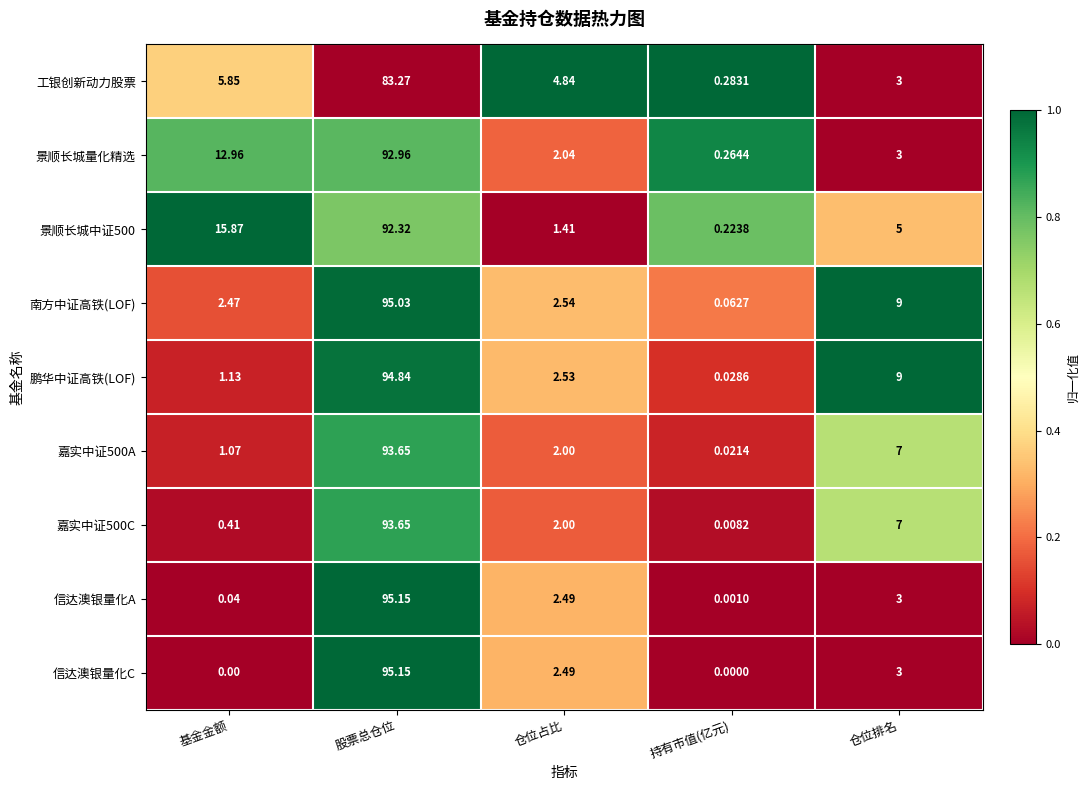

List the labels in order of 南方中证高铁(LOF) value, smallest first.

持有市值(亿元), 基金金额, 仓位占比, 仓位排名, 股票总仓位